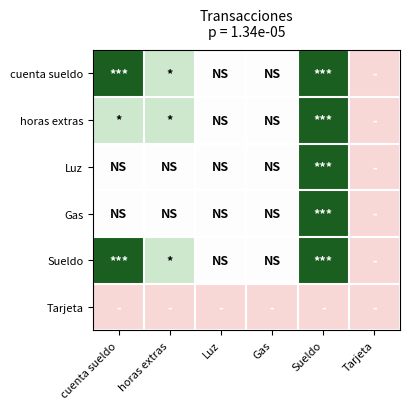

Rank the series at cuenta sueldo from lowest to highest value.

Tarjeta, Luz, Gas, horas extras, cuenta sueldo, Sueldo